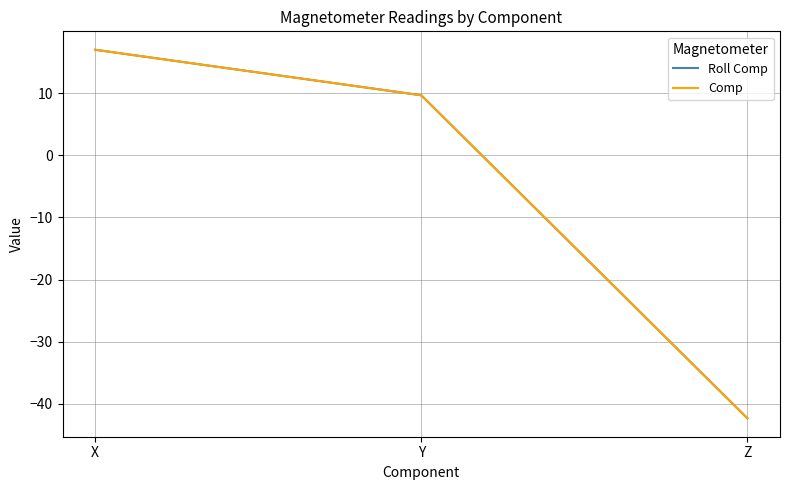

Reading left to right, what are all the values shown in this chart?

Roll Comp: X=17.0	Y=9.7	Z=-42.3
Comp: X=17.0	Y=9.7	Z=-42.3